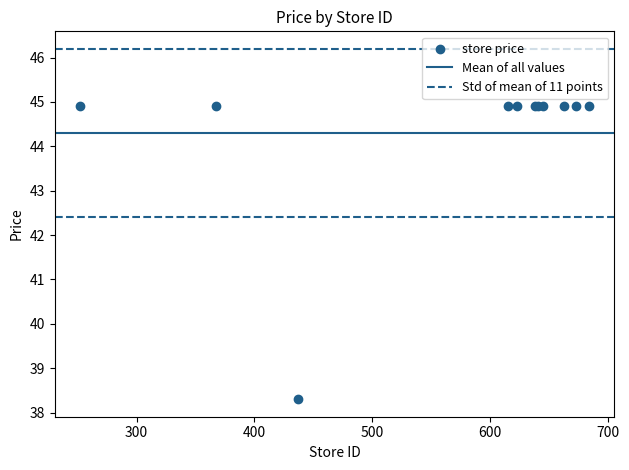

What Y value in the scatter plot is closest to 41?

38.3